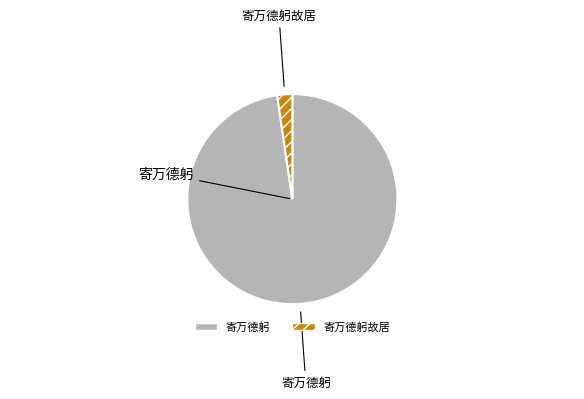

Is there any slice that represents more than half of the pie?

Yes